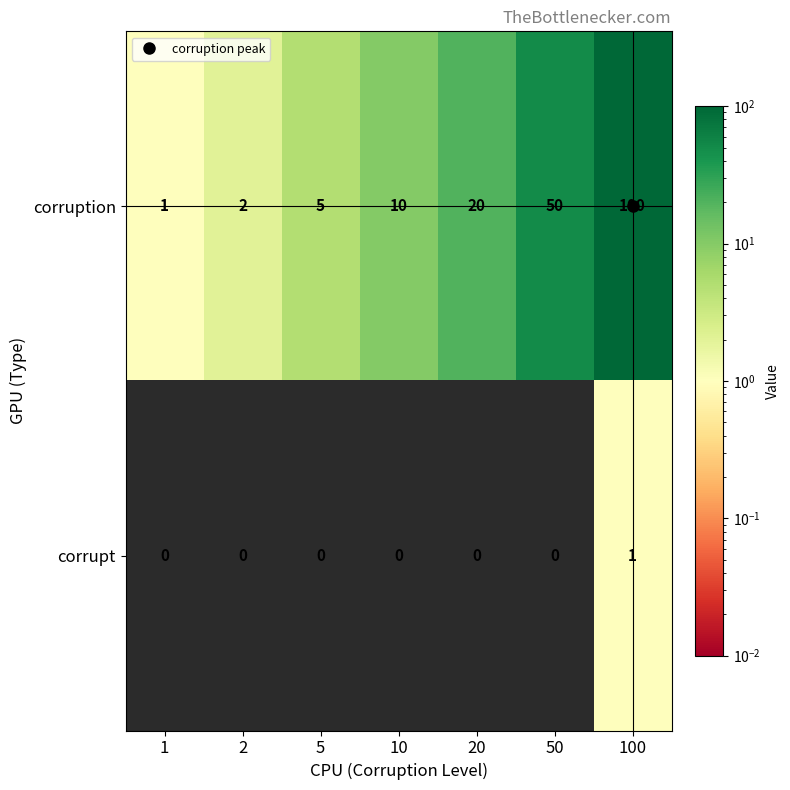

Count the number of categories in the chart.

7